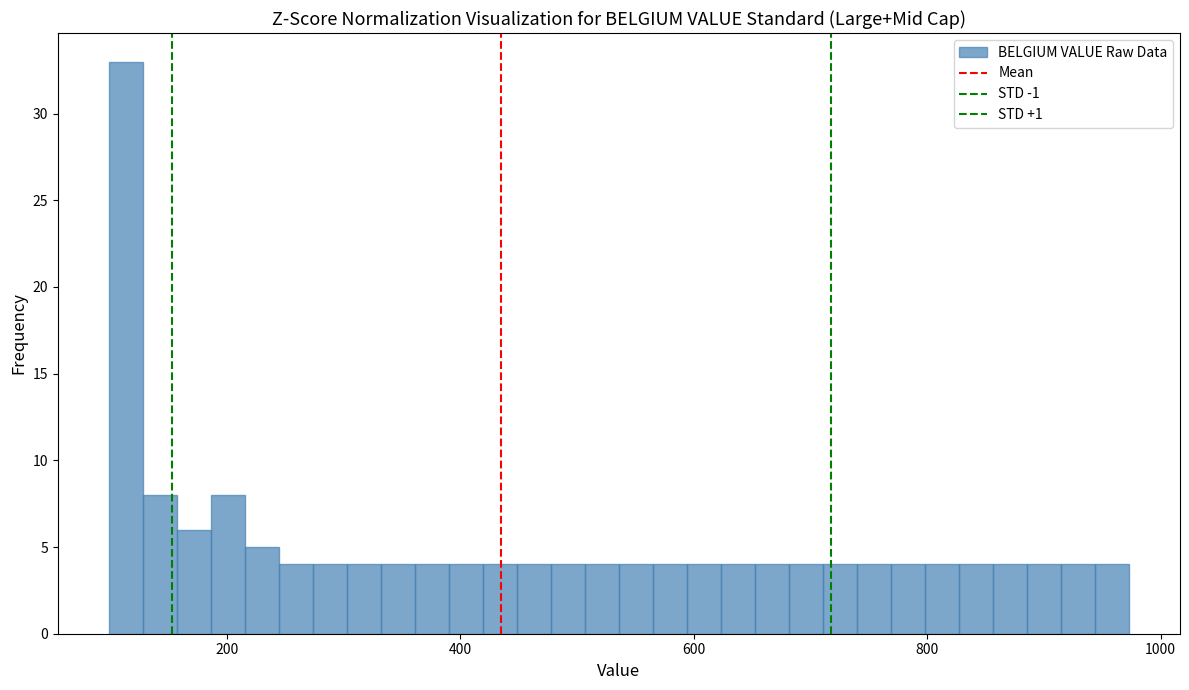

Read against the x-axis, roughly where is the centre of the tallest bar?

120